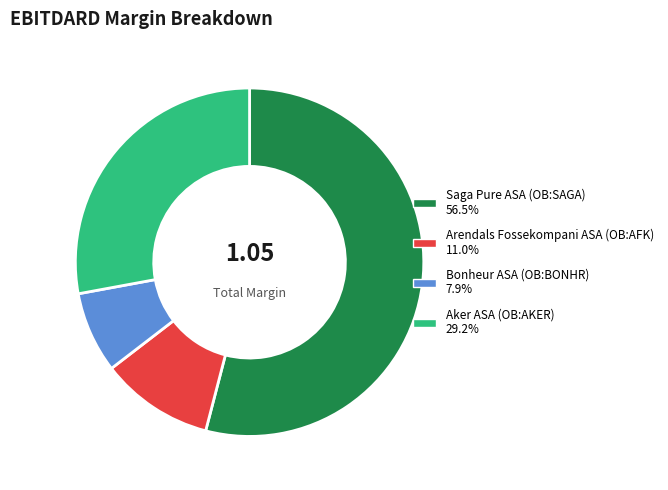

Is Arendals Fossekompani ASA (OB:AFK) the majority of the pie?

No